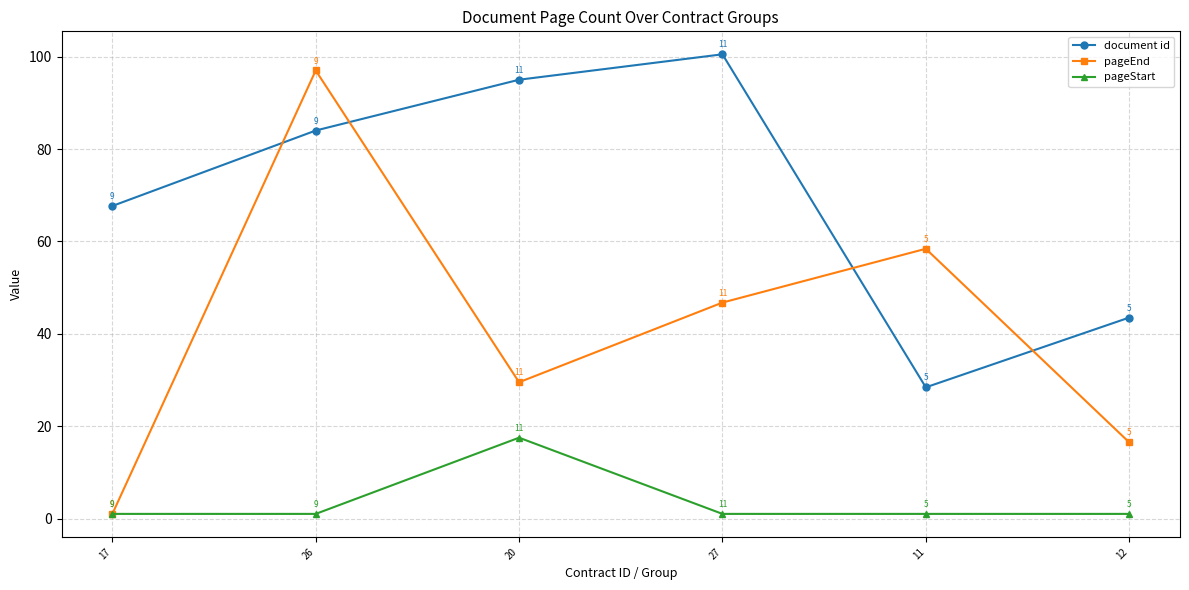

True or false: pageEnd and document id cross at least once.

True